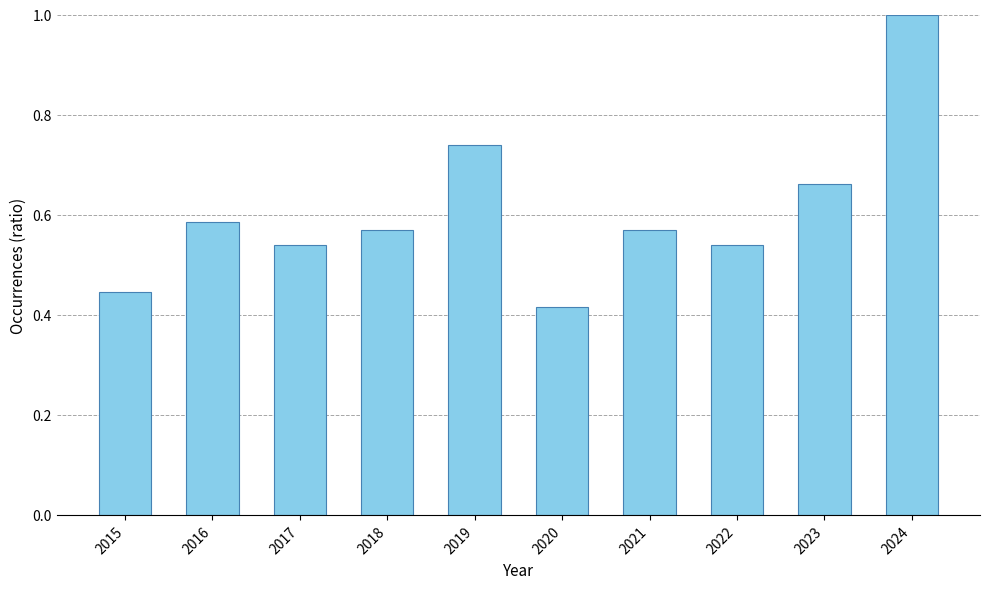

What is the greatest value displayed?

1.0